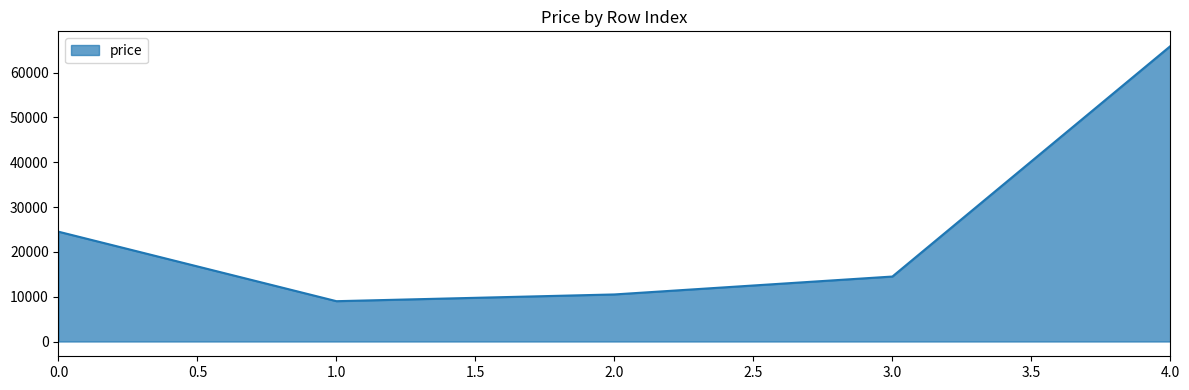

What is the sum of the values at 0.0 and 3.0?

38995